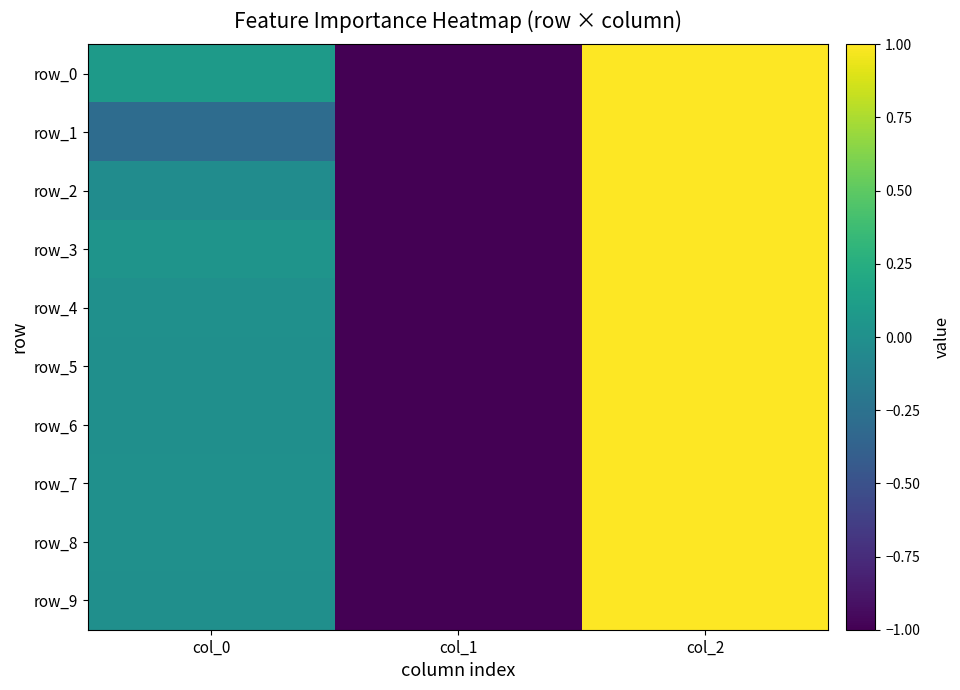

Where does the row_3 series first go above 0?

col_0